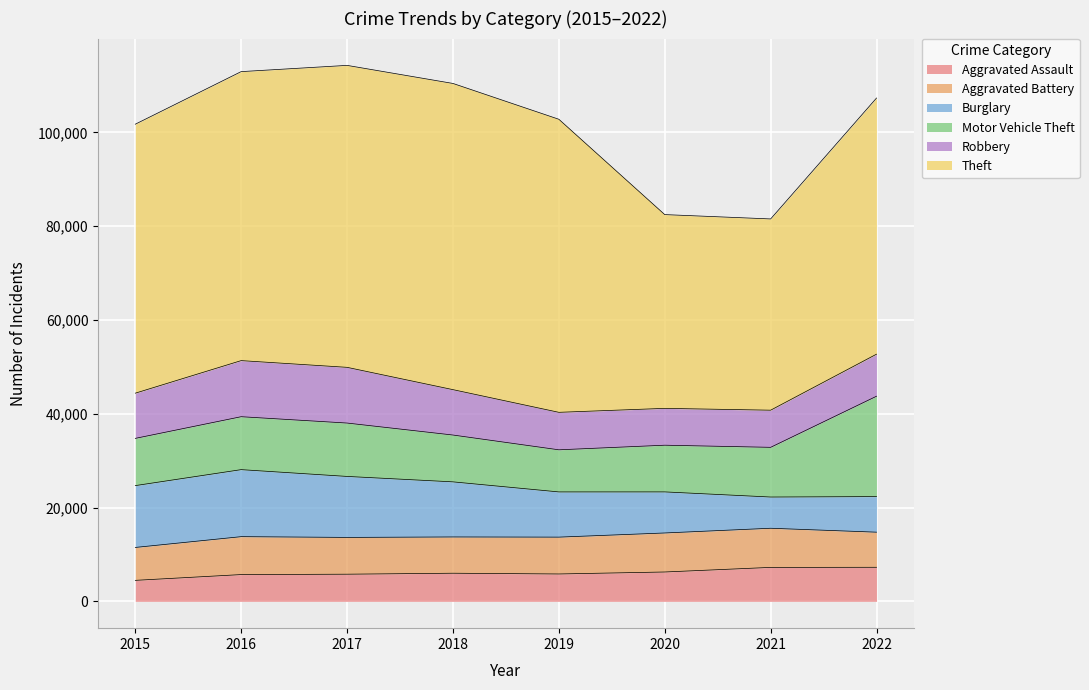

True or false: Aggravated Battery and Motor Vehicle Theft intersect in this chart.

False